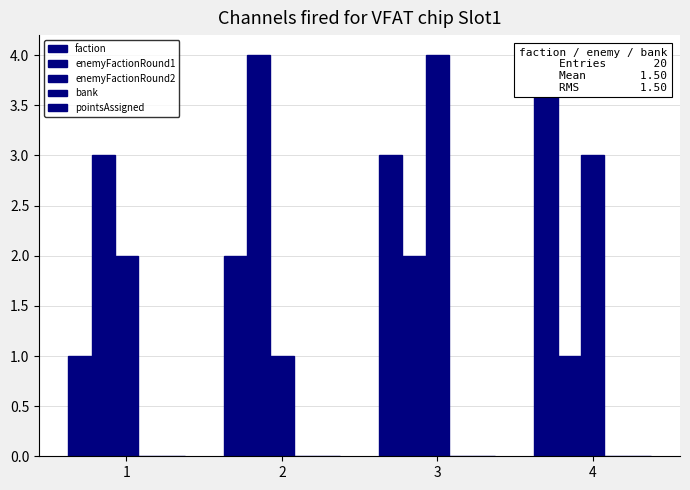

How many bars are there in each group?

5